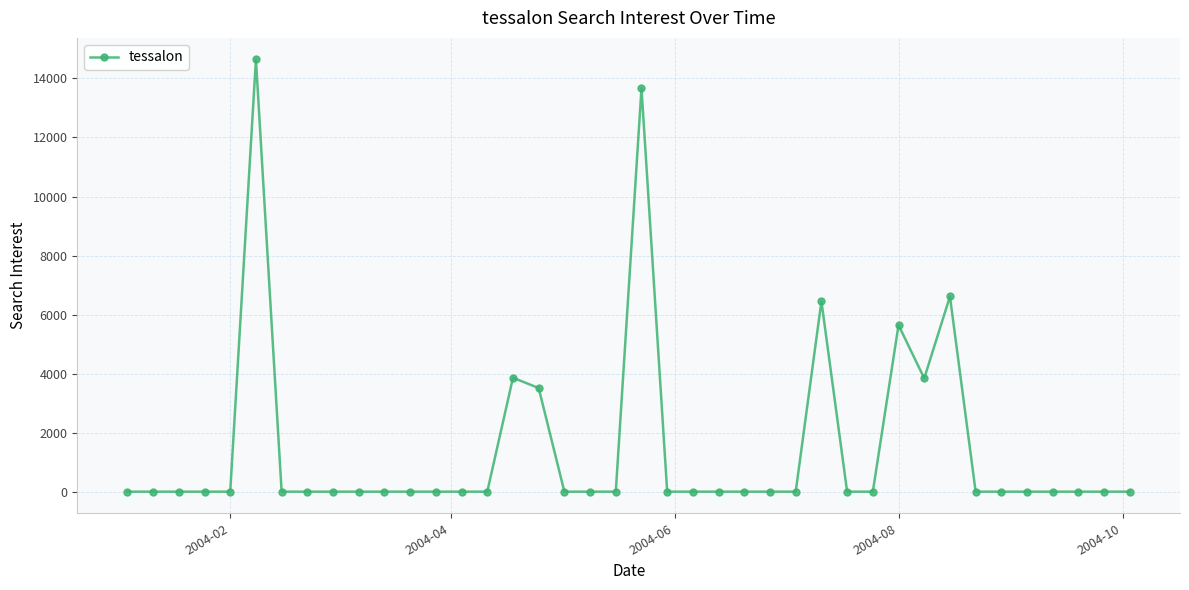

True or false: the data has more than 2 interior local peaks.

True